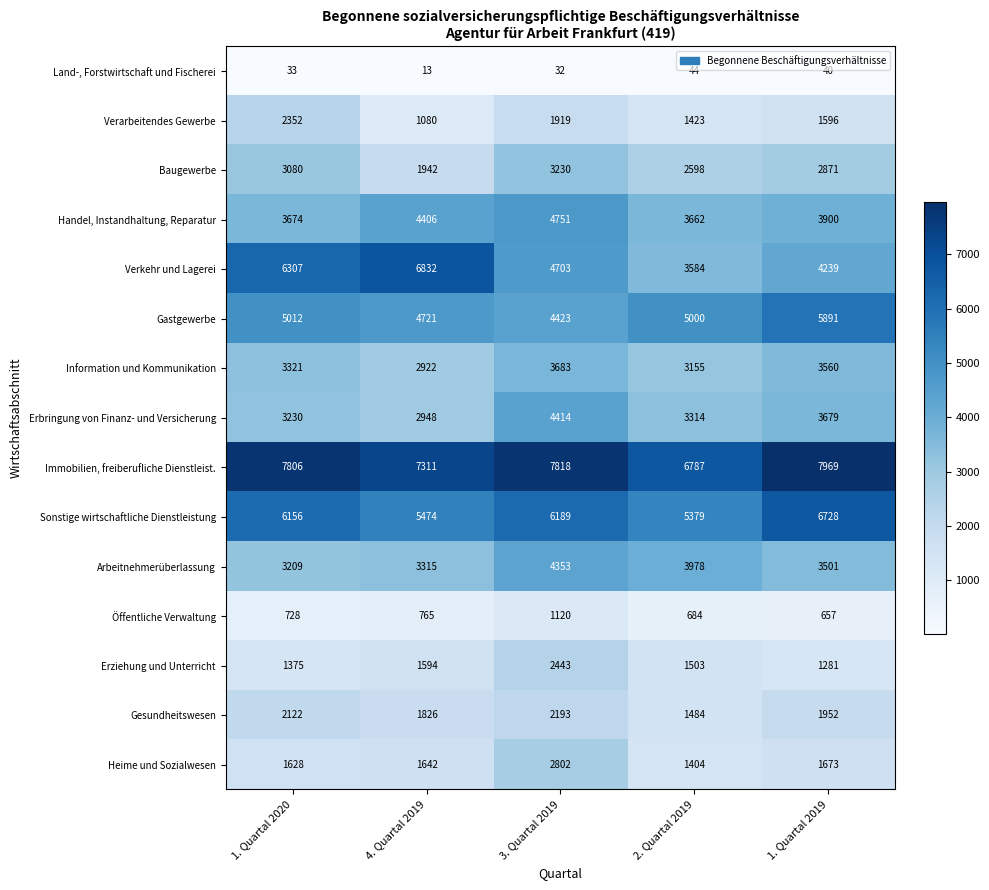

Between 4. Quartal 2019 and 3. Quartal 2019, which series saw the biggest shift?

Verkehr und Lagerei